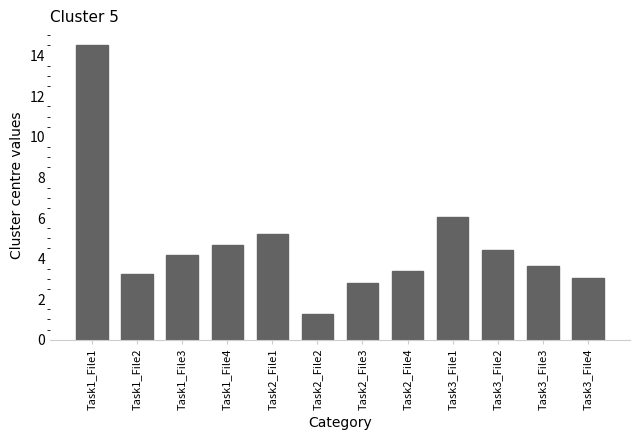

Is it true that the value at Task1_File4 is 2.5?

False